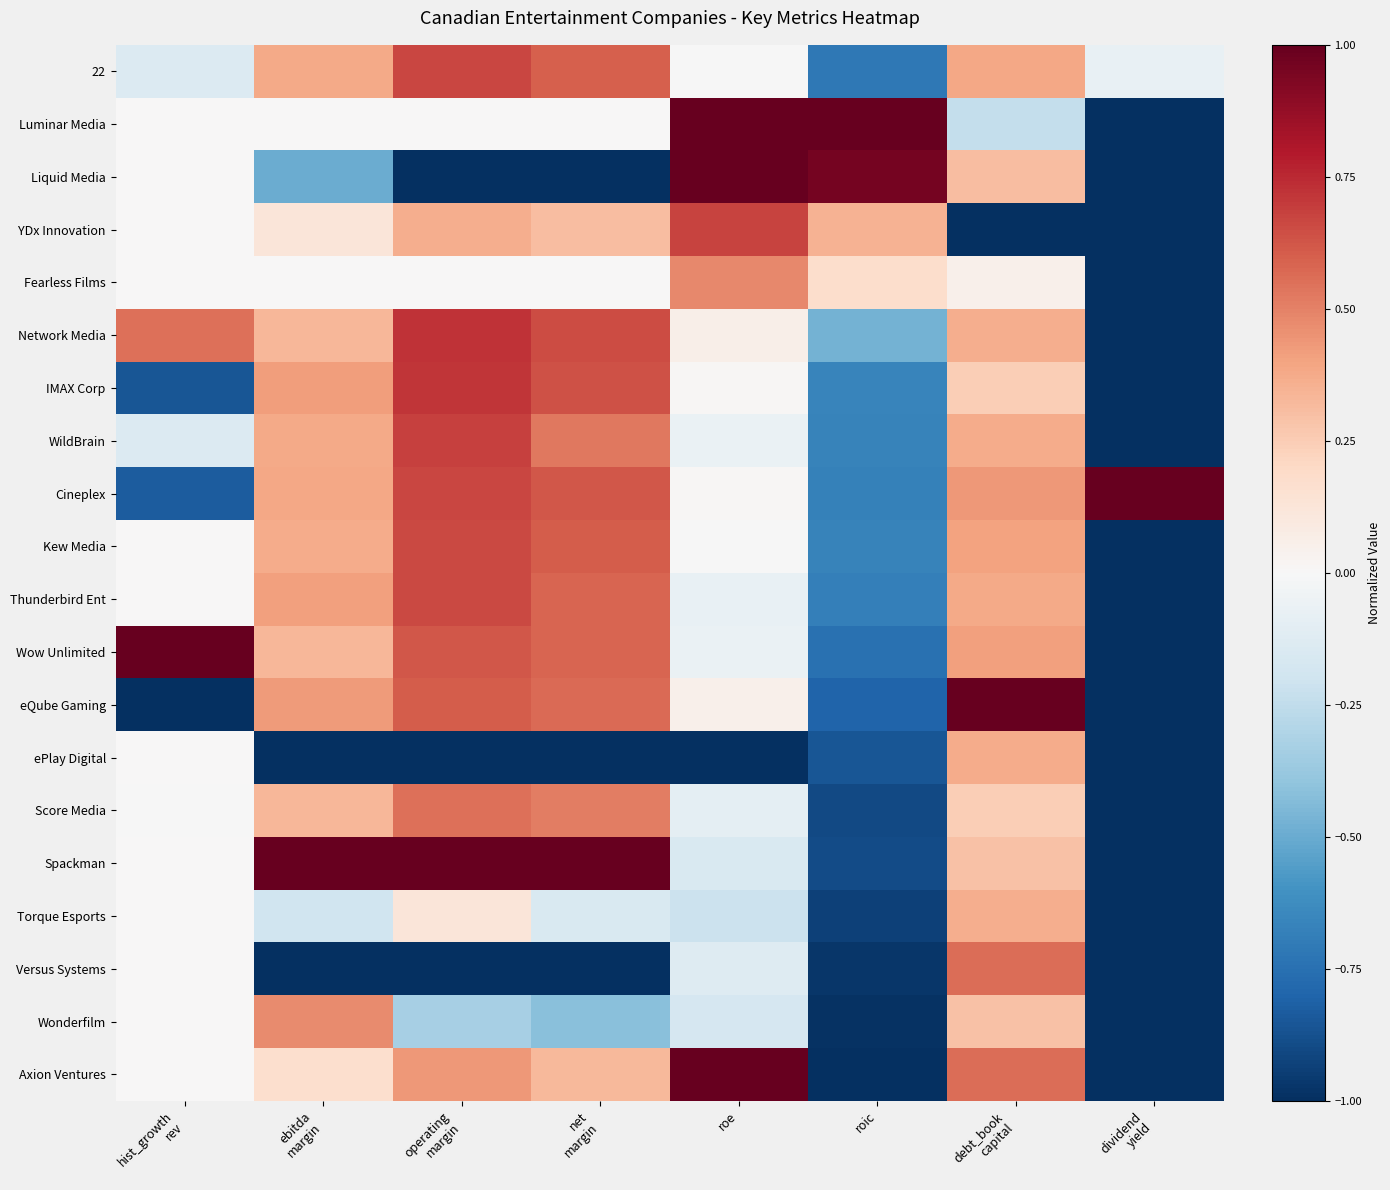

At which category is the sum across all series the highest?

debt_book
capital